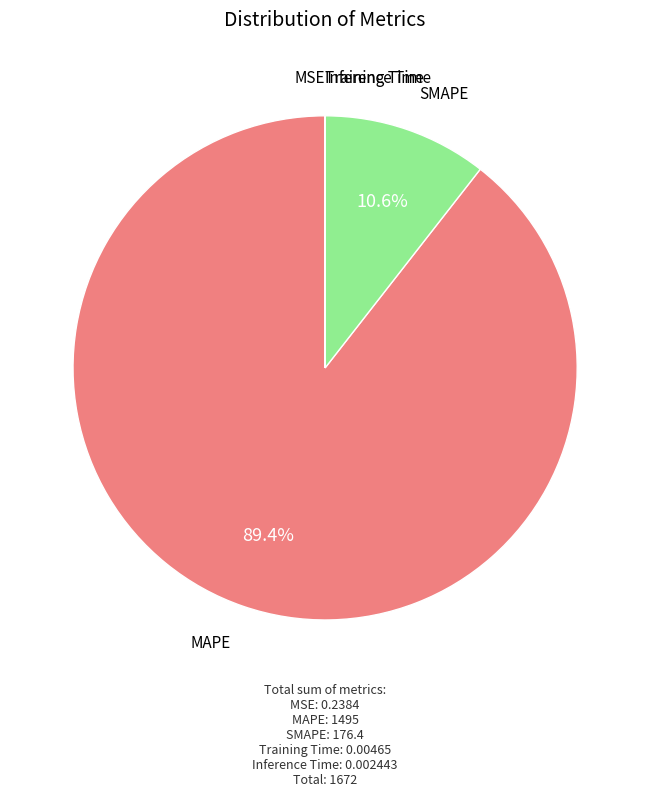

Does any single category account for the majority?

Yes